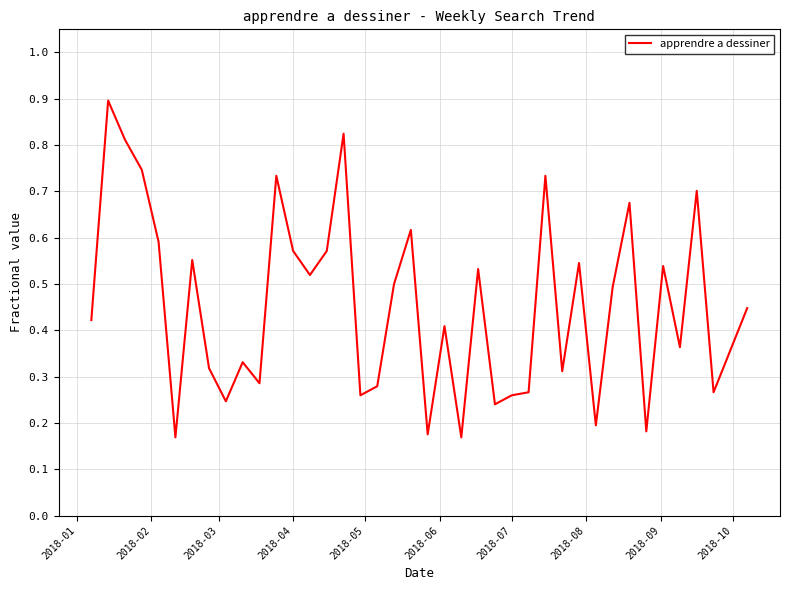

What is the maximum value shown in the chart?

0.9